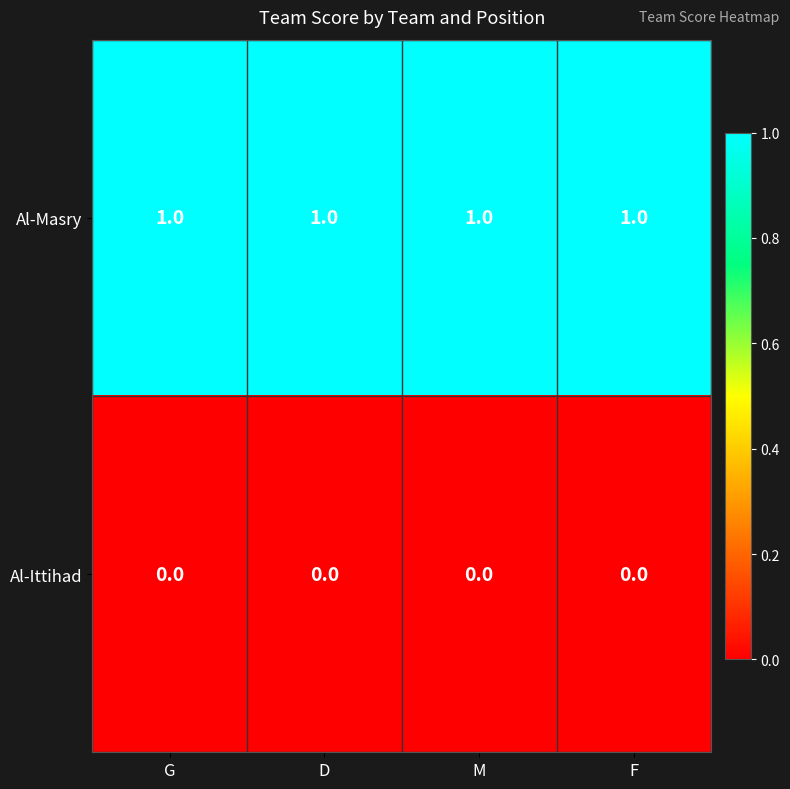

Is the value of Al-Ittihad at M greater than the value of Al-Masry at G?

No